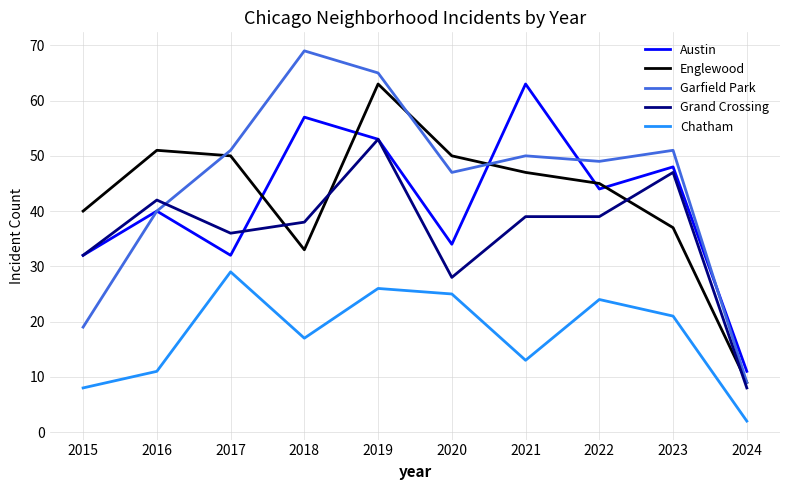

What is the difference between the second highest and second lowest values in the Englewood series?

18